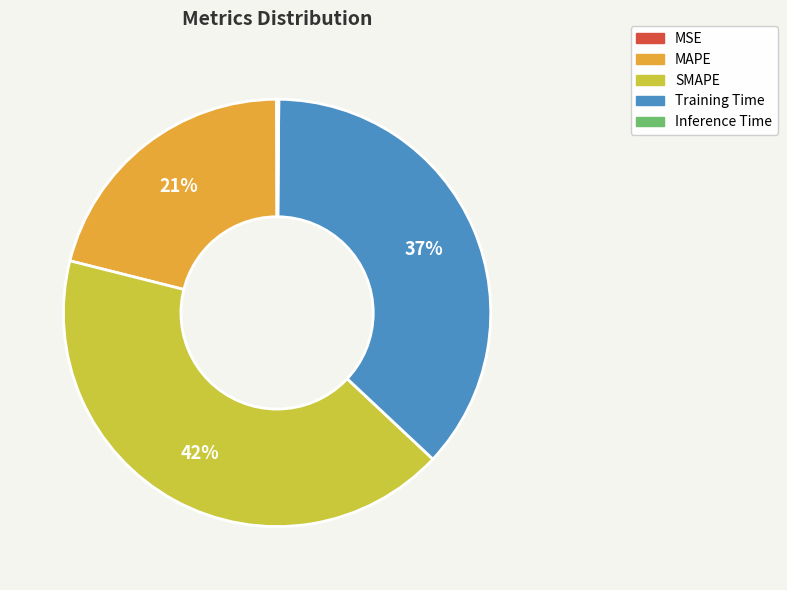

Which category has the biggest portion of the pie?

SMAPE